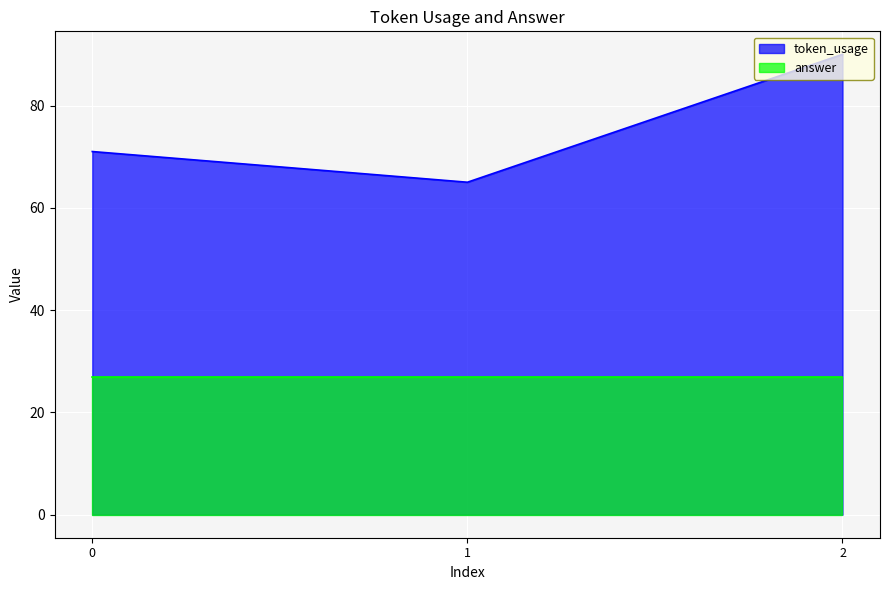

Rank the categories by value from lowest to highest.

1, 0, 2